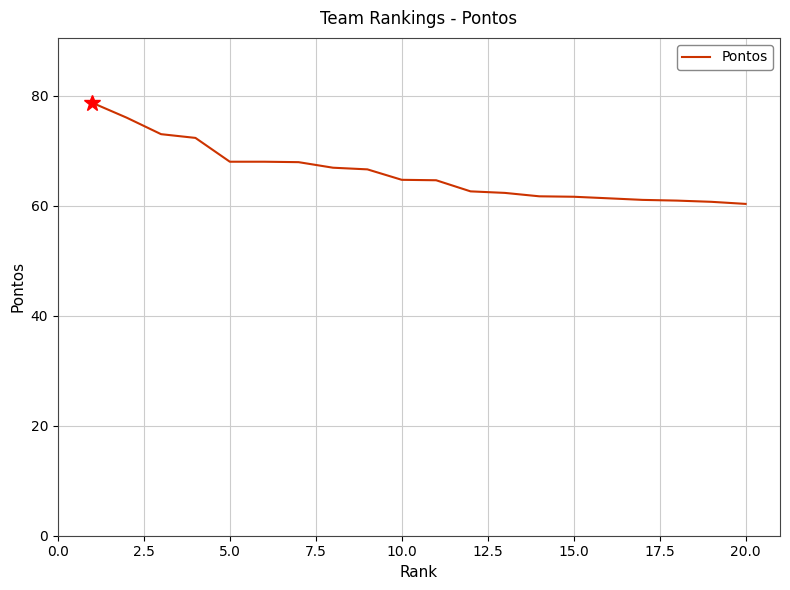

What is the minimum value shown in the chart?

60.3